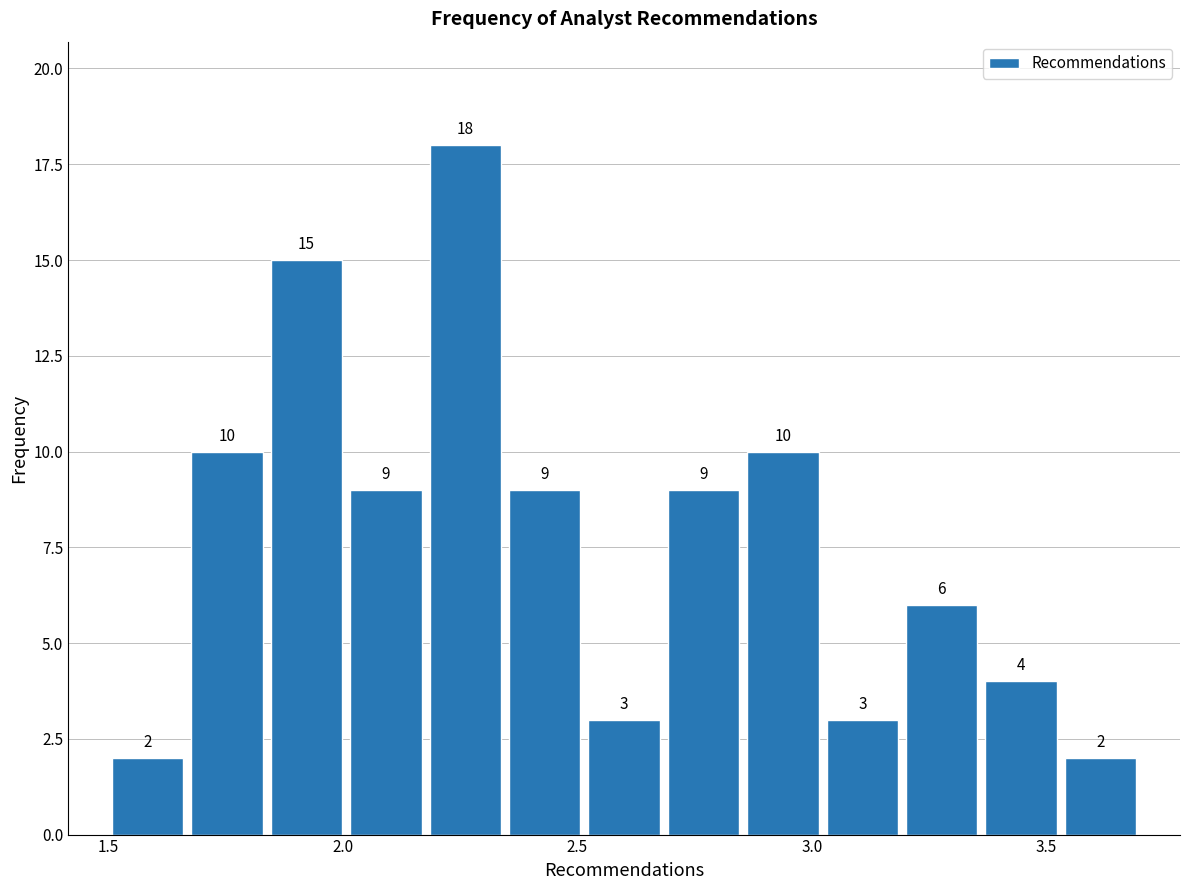

Read against the x-axis, roughly where is the centre of the tallest bar?

2.25